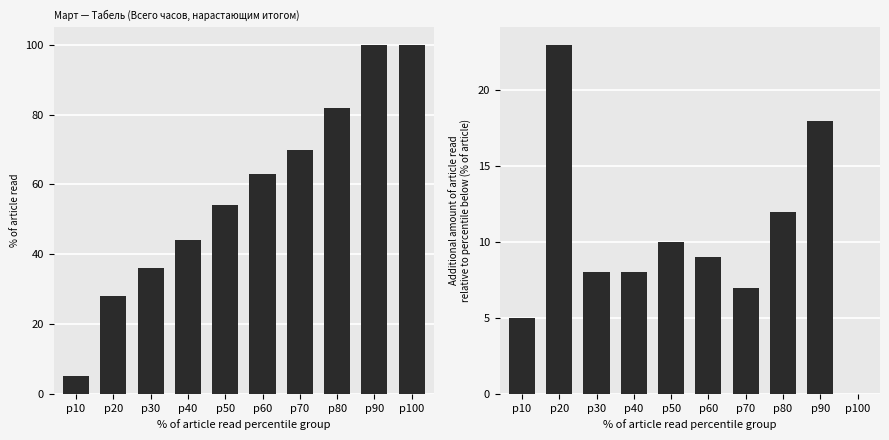

Are the bars grouped side by side (vs. stacked)?

No